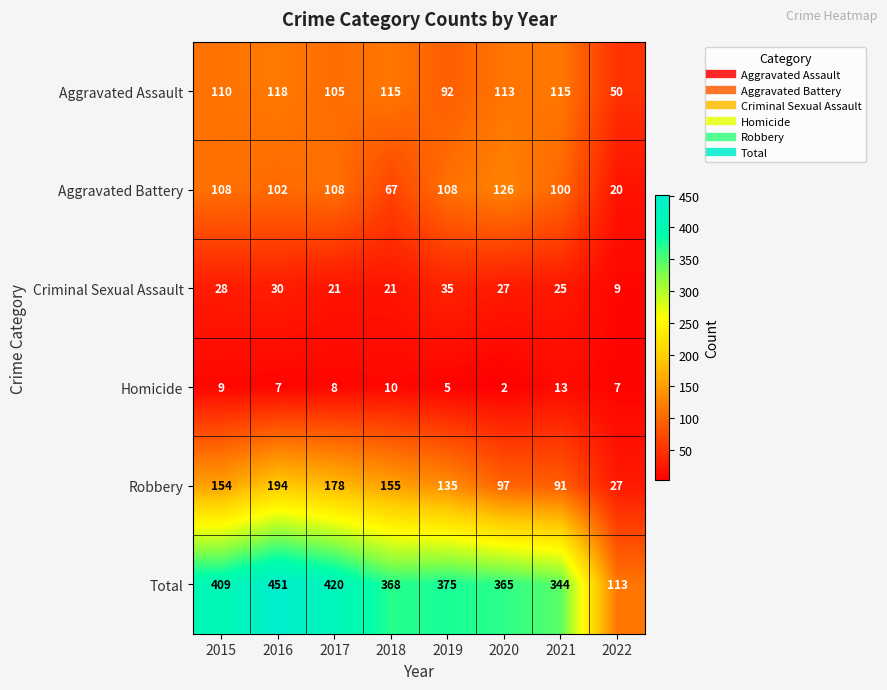

Is it true that Aggravated Assault equals 203 at 2020?

False